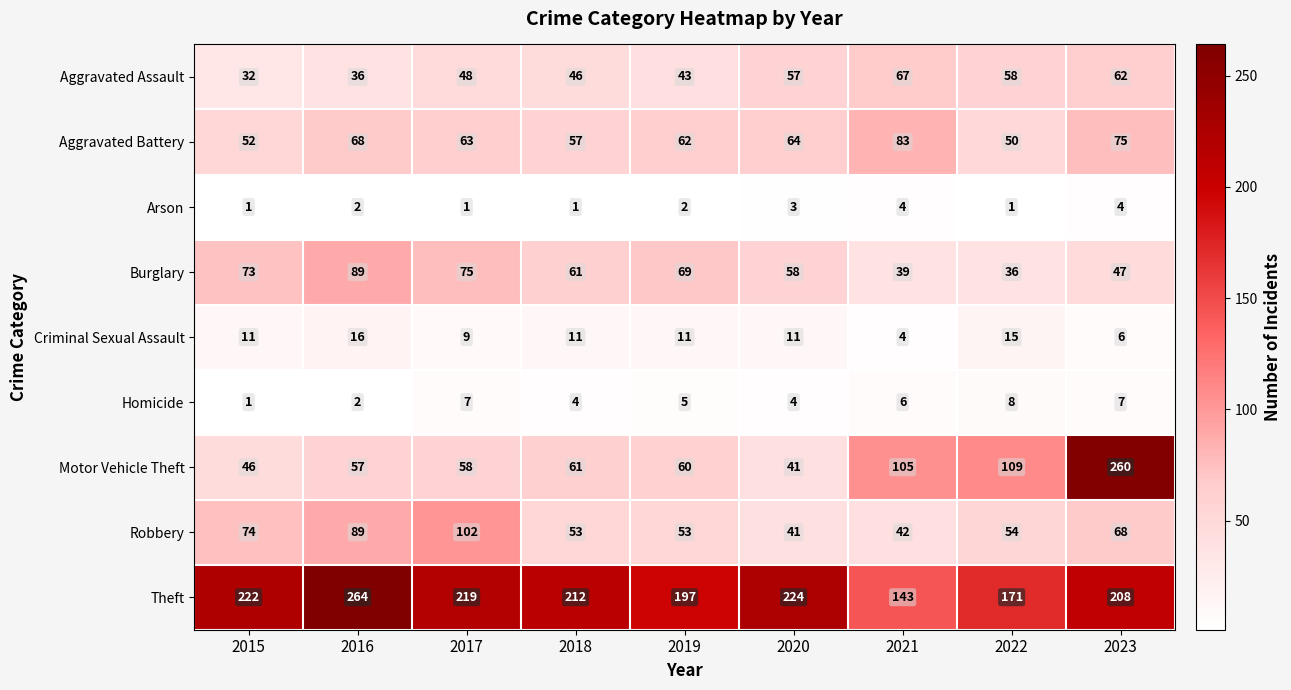

What is the lowest value of the Theft series?

143